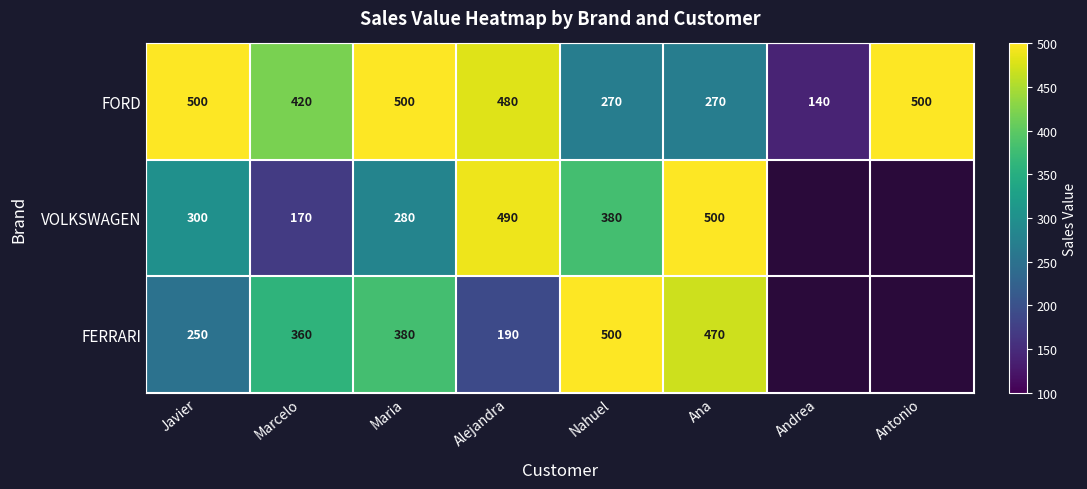

The value of FERRARI at Marcelo is 196.9. True or false?

False